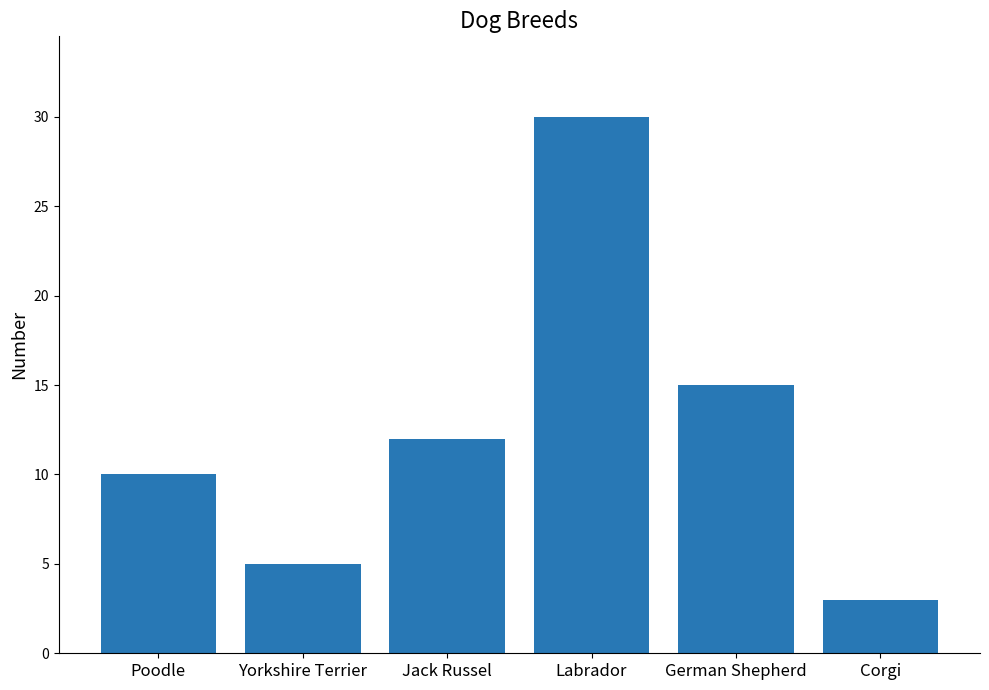

How many categories are shown in the chart?

6